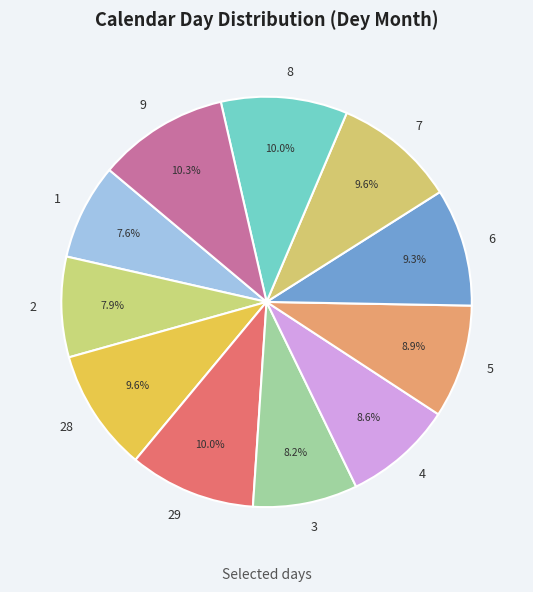

Between 8 and 4, which is larger?

8